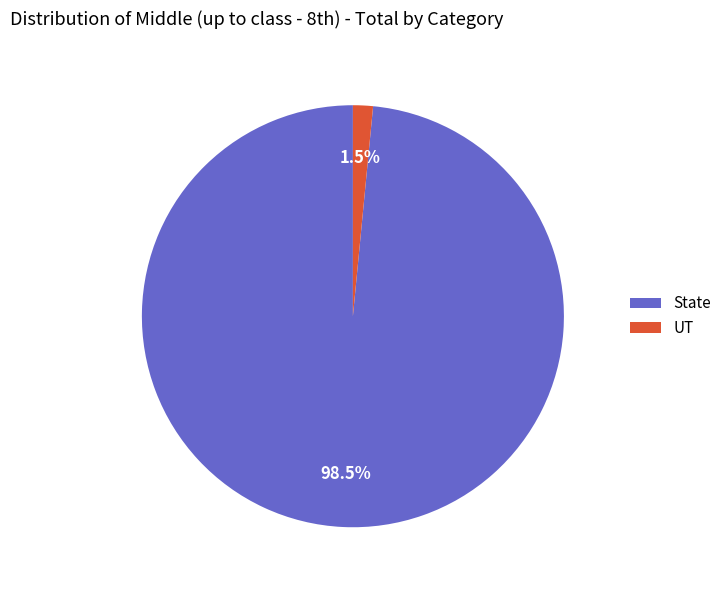

Rank the categories by value from lowest to highest.

UT, State